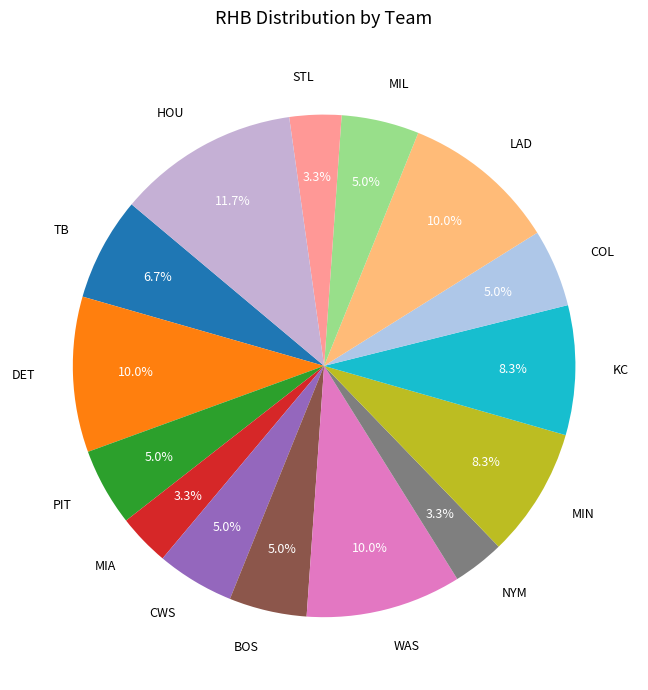

How many segments does this pie chart have?

15